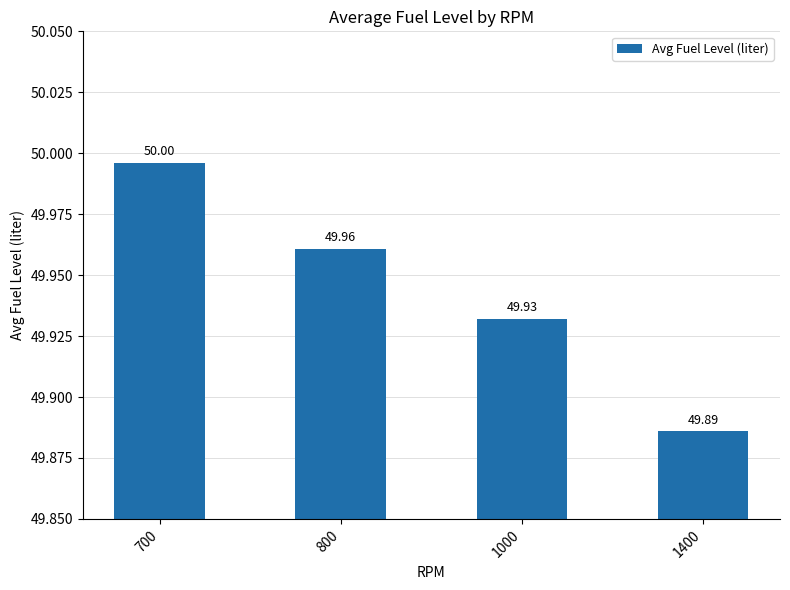

At which label is the value closest to 49?

1400